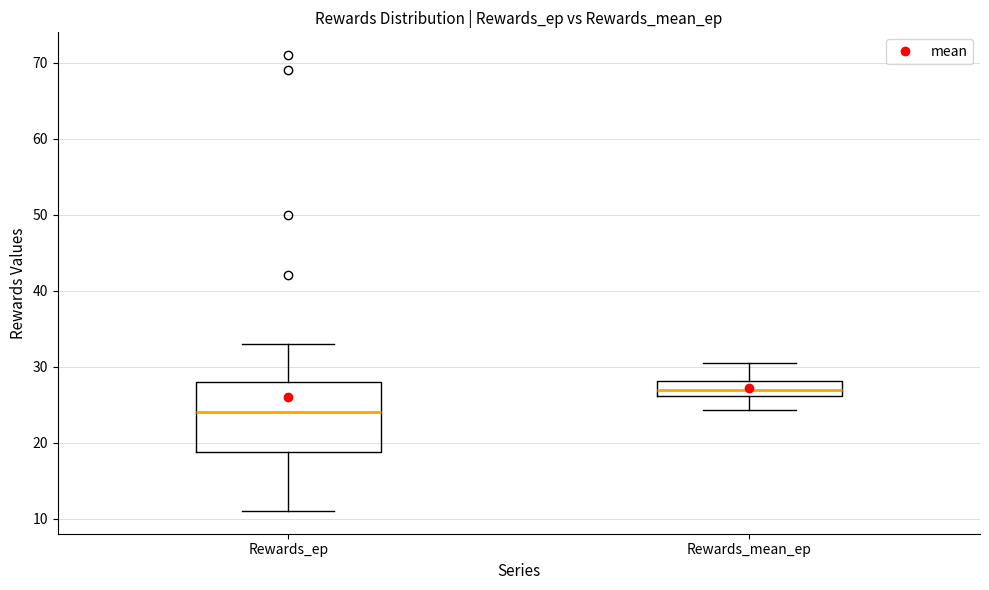

Where is the lower edge of the box for Rewards_mean_ep on the y-axis? The values are not printed on the chart, so give them approximately, as read against the axis.

26